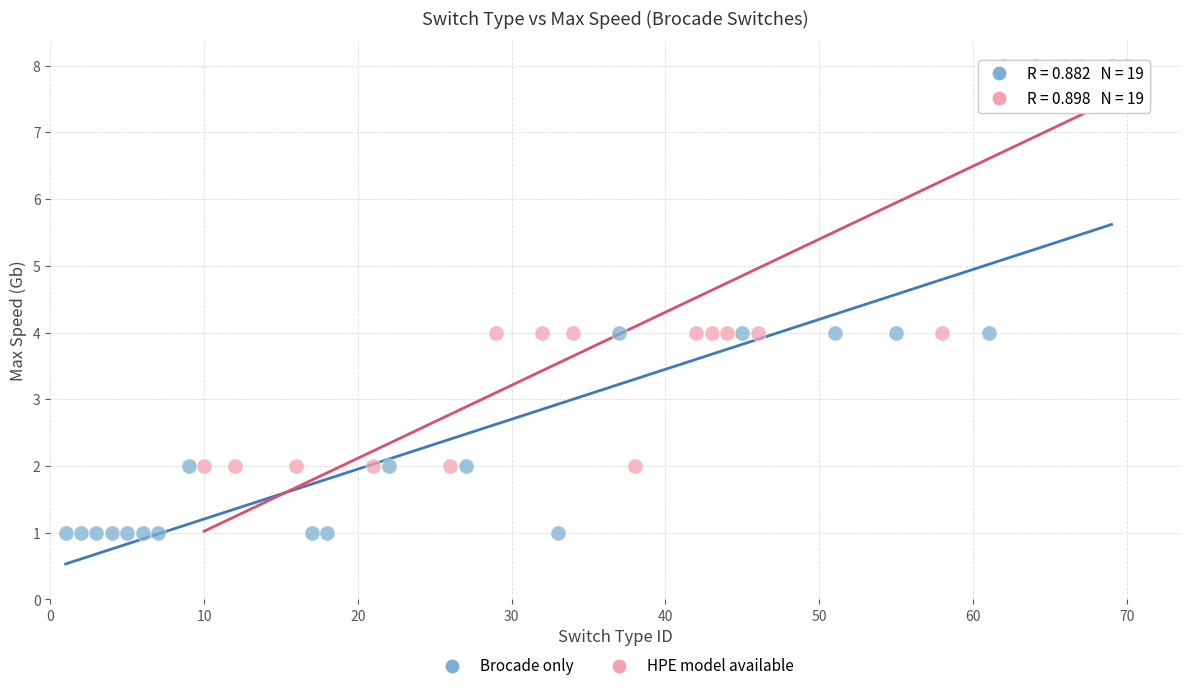

Which series reaches the minimum Y coordinate?

Brocade only